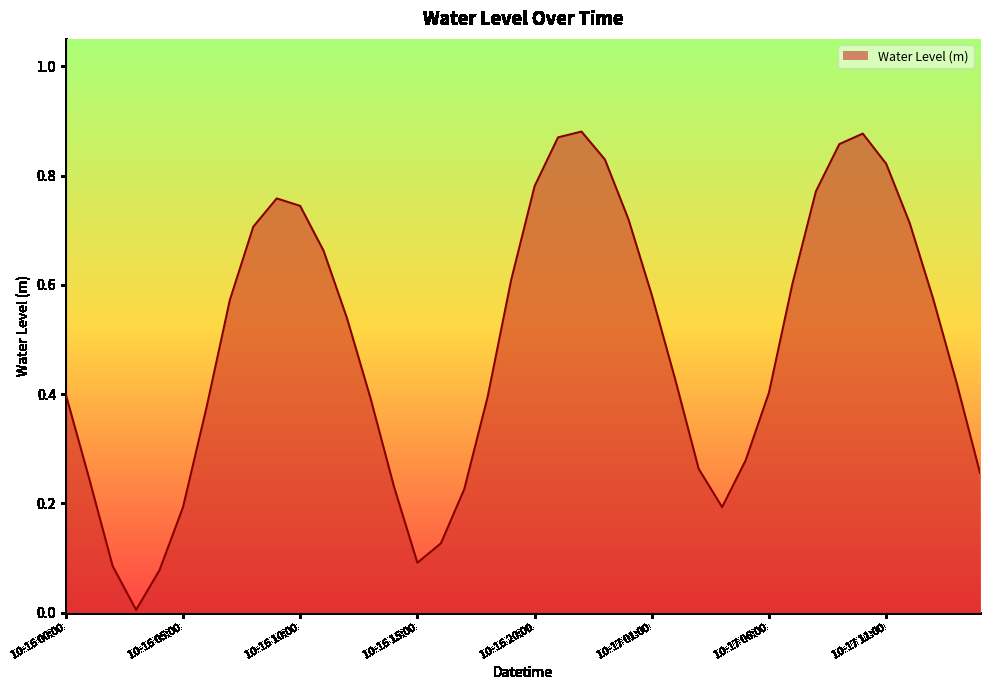

At which category does the data reach its first local peak?

2024-10-16 09:00